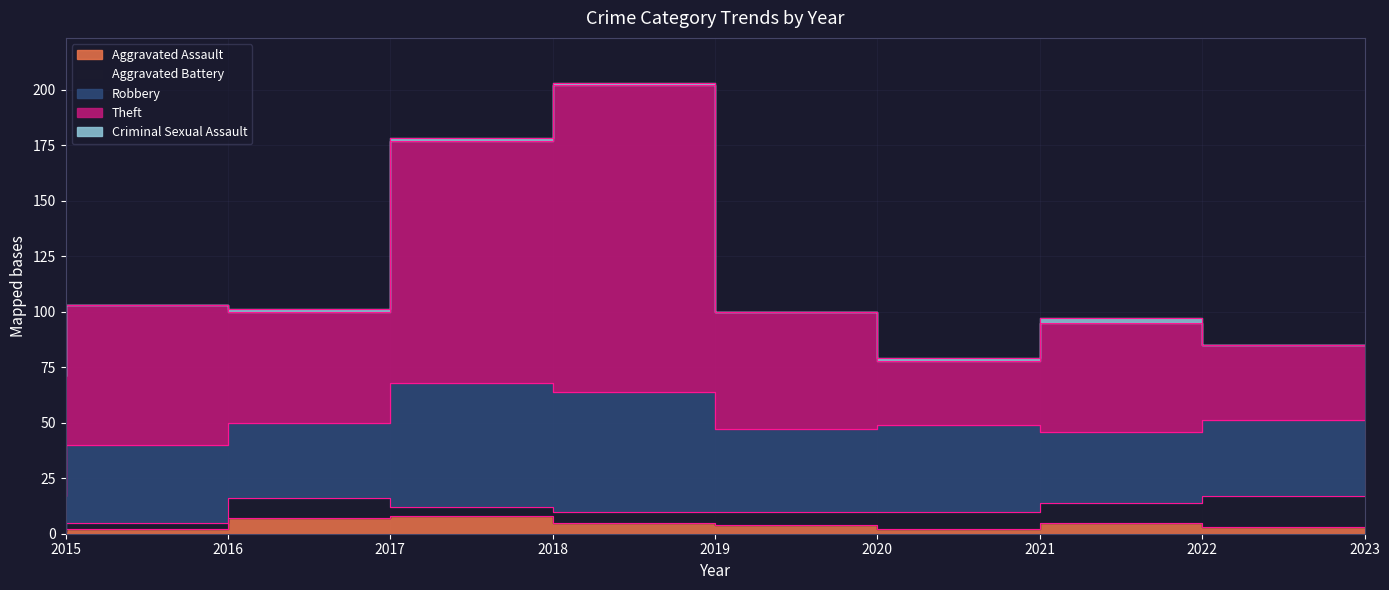

True or false: Theft and Criminal Sexual Assault intersect in this chart.

False